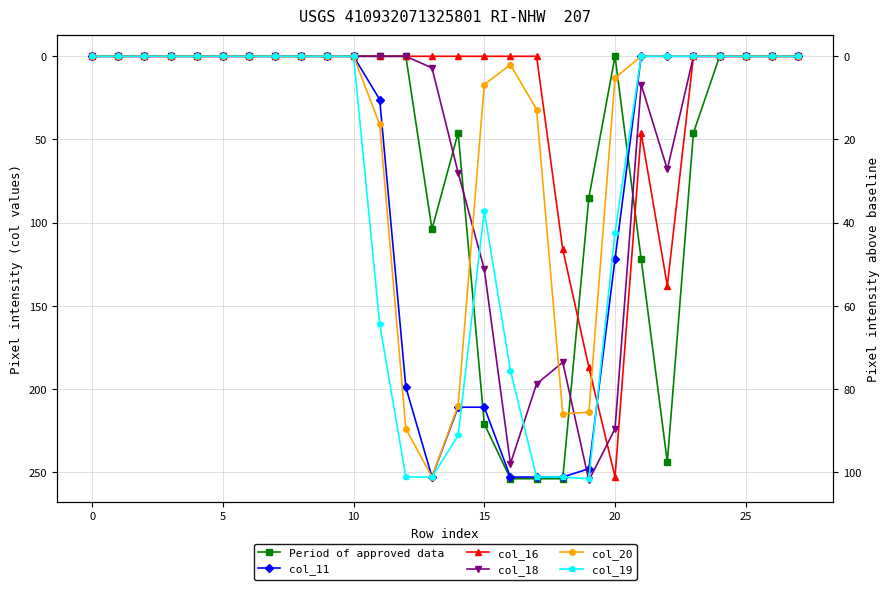

Is this an area chart (filled region under the line)?

No